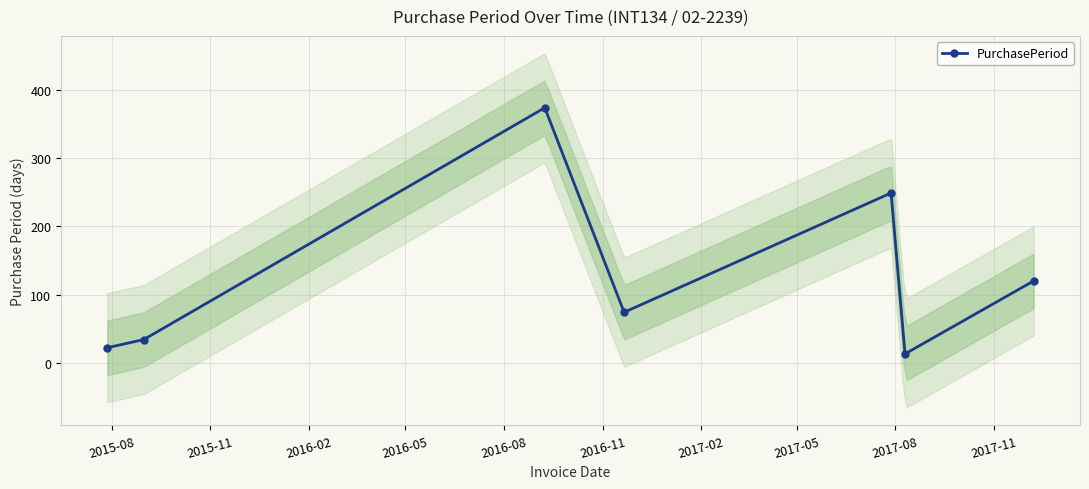

What is the minimum value shown in the chart?

13